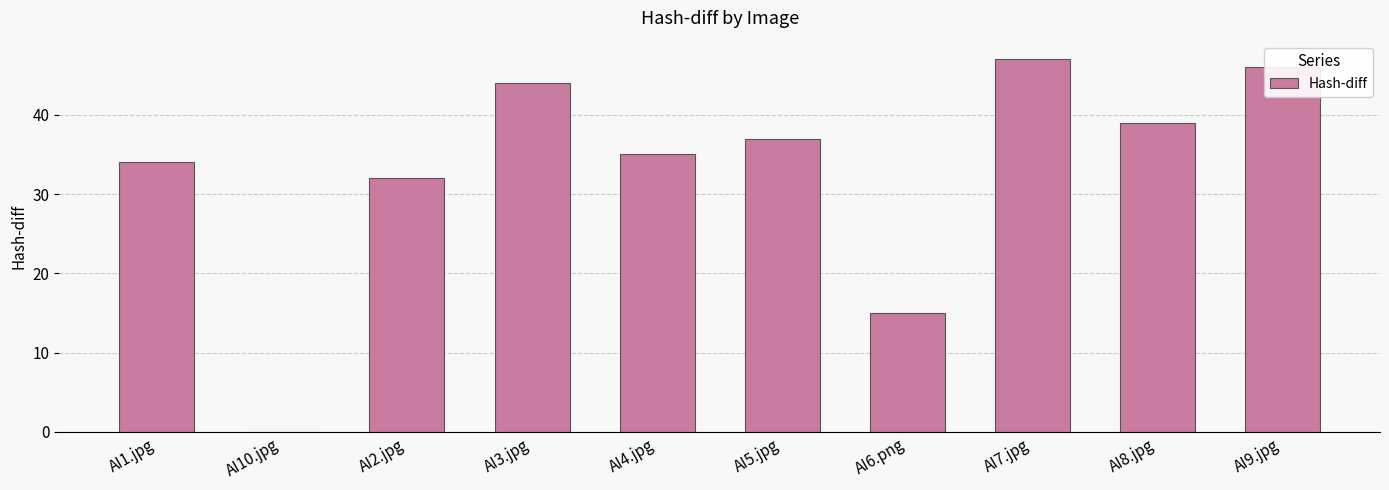

At which category does the chart reach its peak across all series?

AI7.jpg